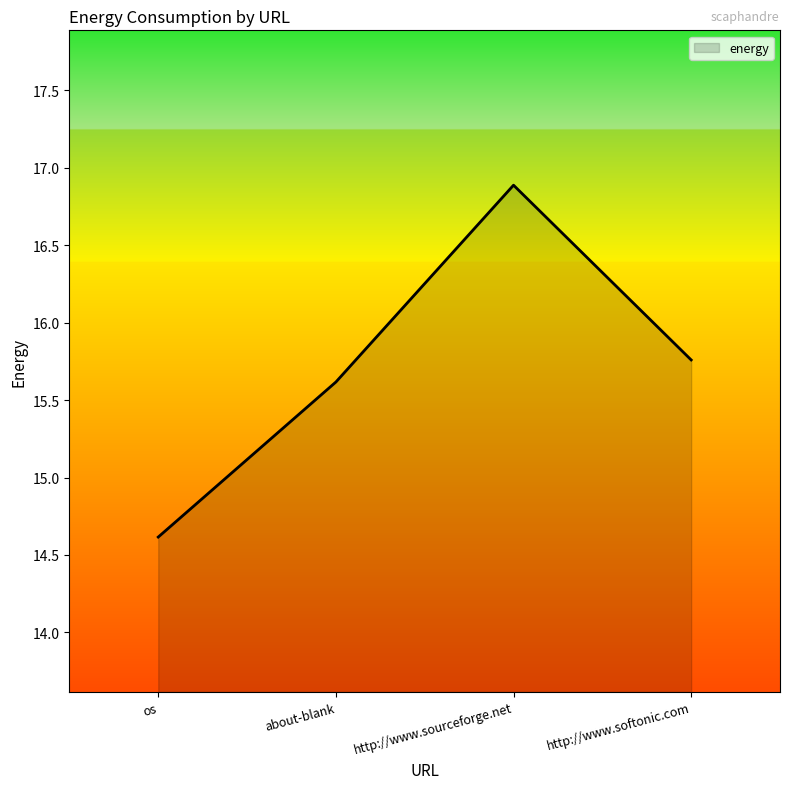

What position from the right is http://www.sourceforge.net?

2